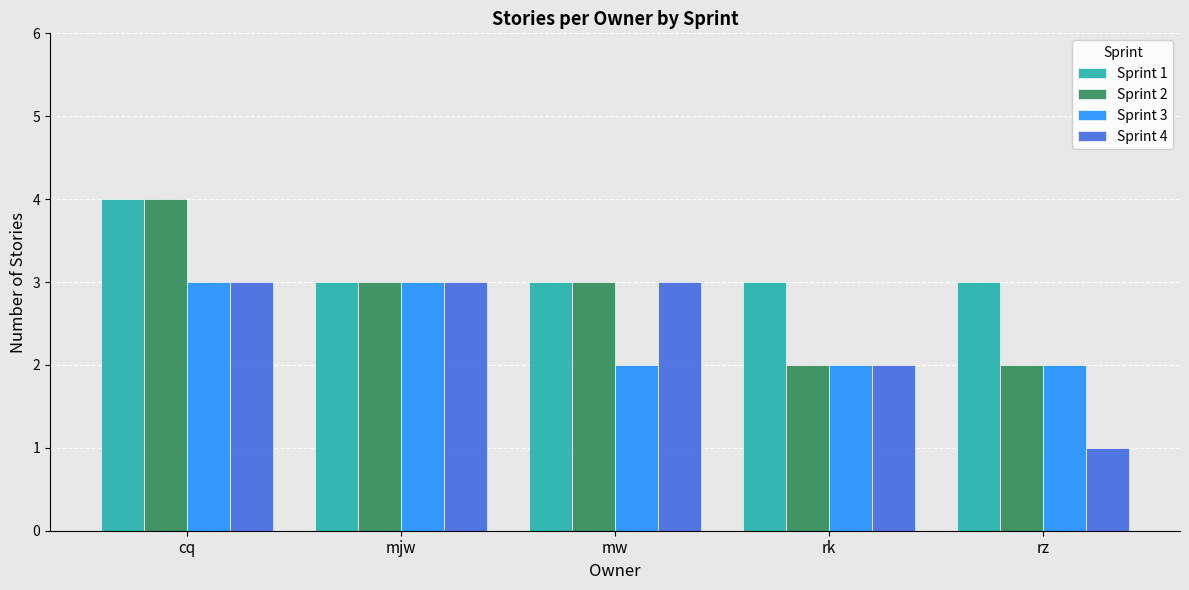

Between mw and rz, which series saw the biggest shift?

Sprint 4